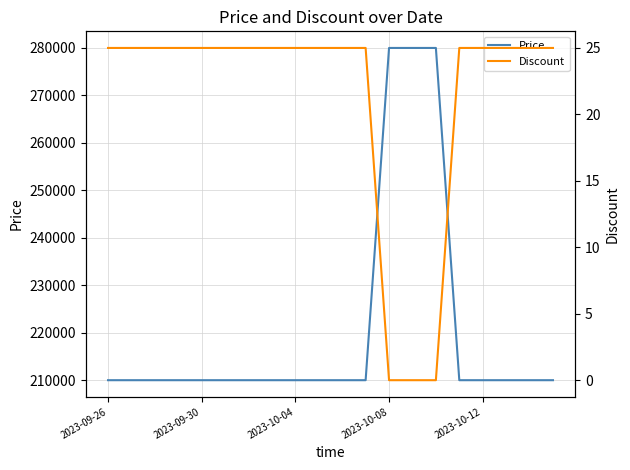

Is this an area chart (filled region under the line)?

No